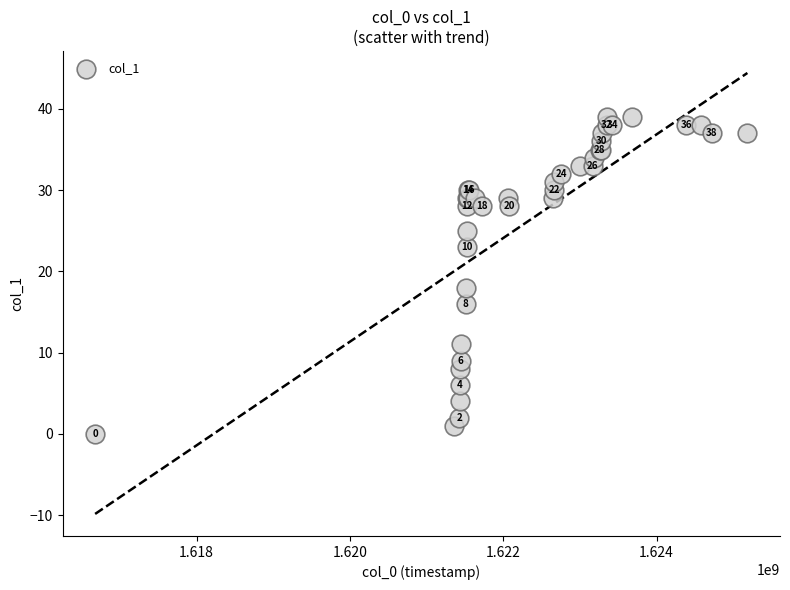

What Y value in the scatter plot is closest to 19?

18